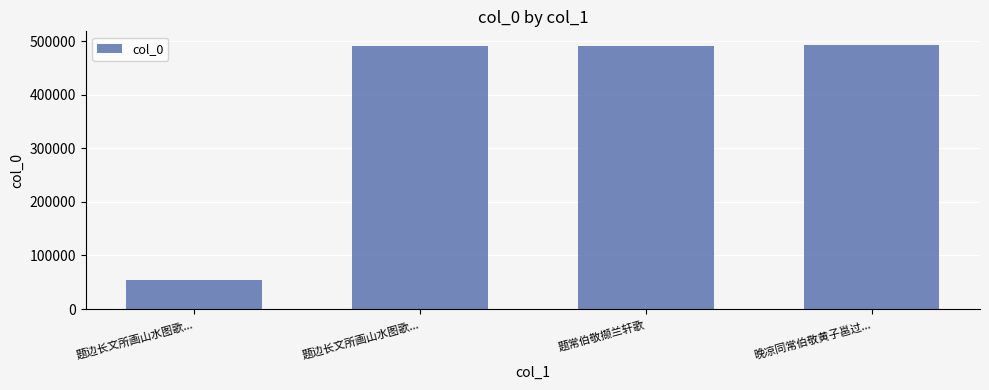

List the labels in order of value, largest first.

晚凉同常伯敬黄子邕过..., 题常伯敬撷兰轩歌, 题边长文所画山水图歌..., 题边长文所画山水图歌...